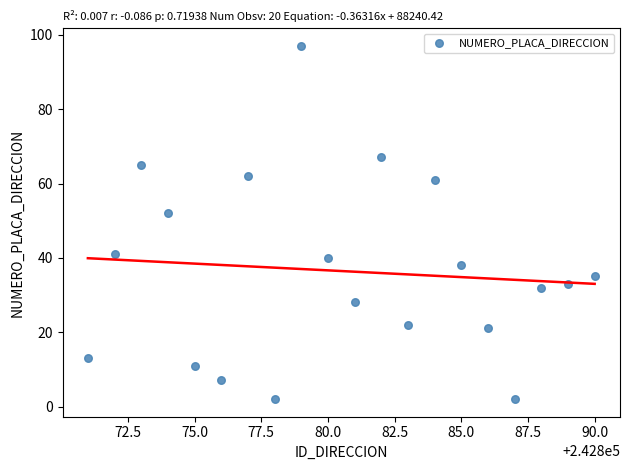

What Y value in the scatter plot is closest to 49?

52